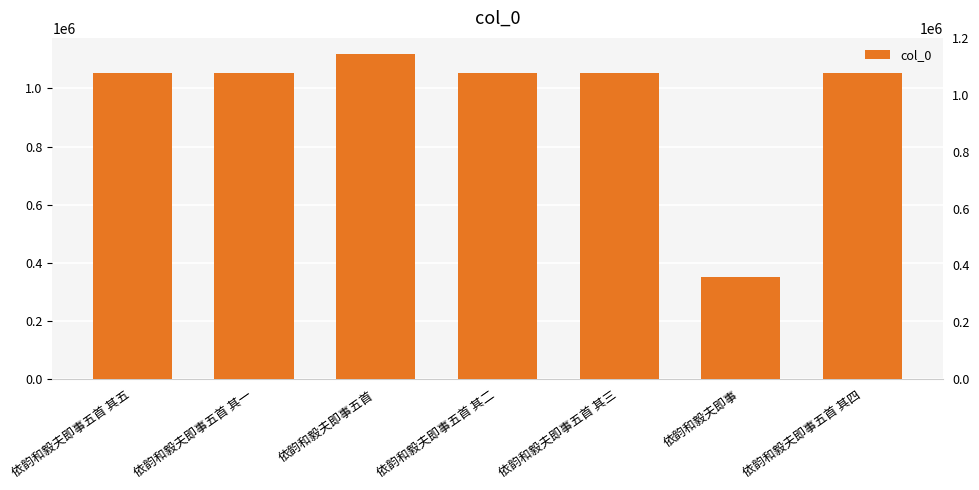

At which label is the value closest to 734413?

依韵和毅夫即事五首 其一